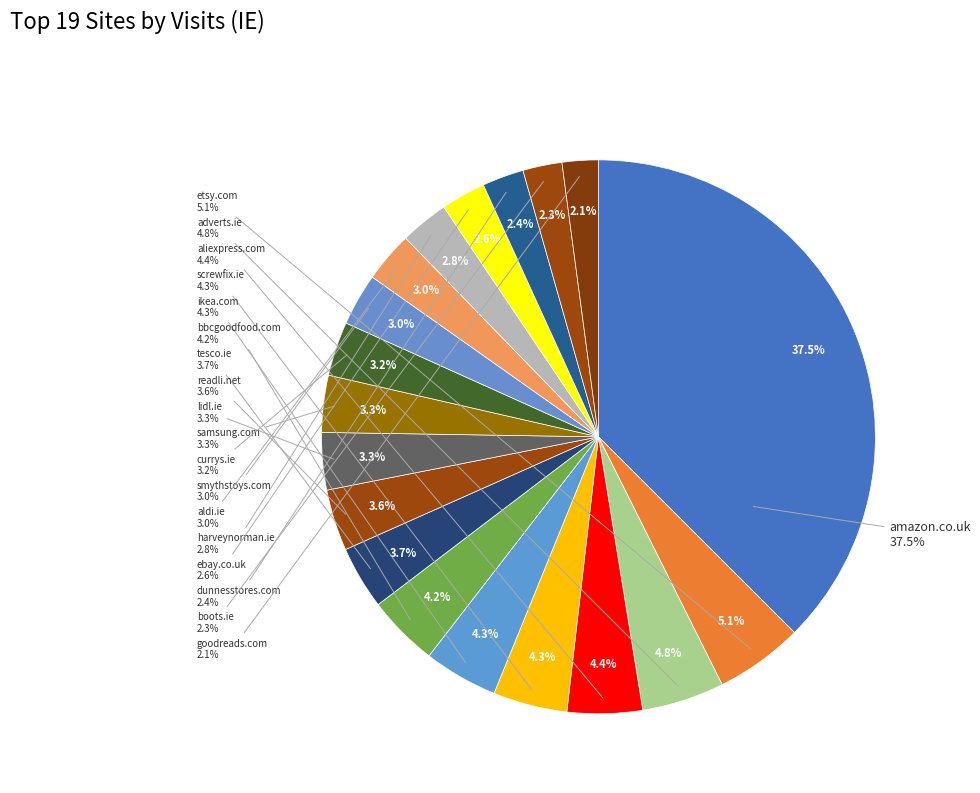

What percentage is the ebay.co.uk slice, to the nearest percent?

3%